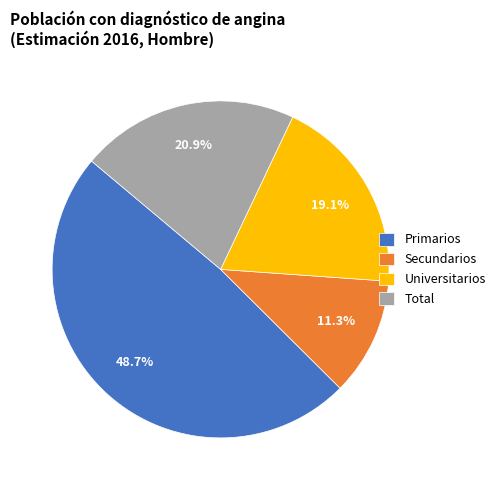

Does any single category account for the majority?

No